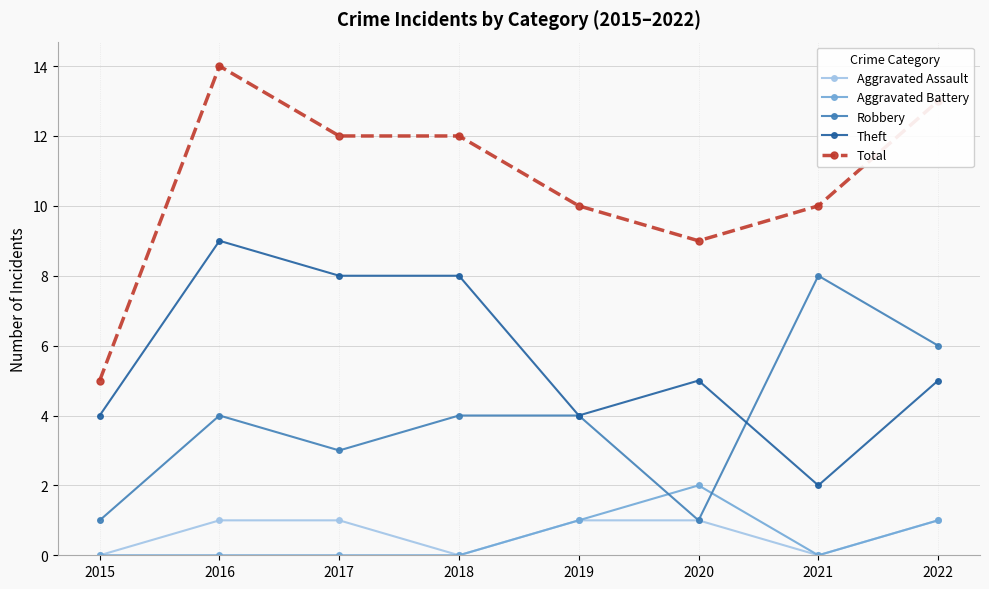

Reading left to right, extract all data points from this chart.

Aggravated Assault: 0	1	1	0	1	1	0	1
Aggravated Battery: 0	0	0	0	1	2	0	1
Robbery: 1	4	3	4	4	1	8	6
Theft: 4	9	8	8	4	5	2	5
Total: 5	14	12	12	10	9	10	13